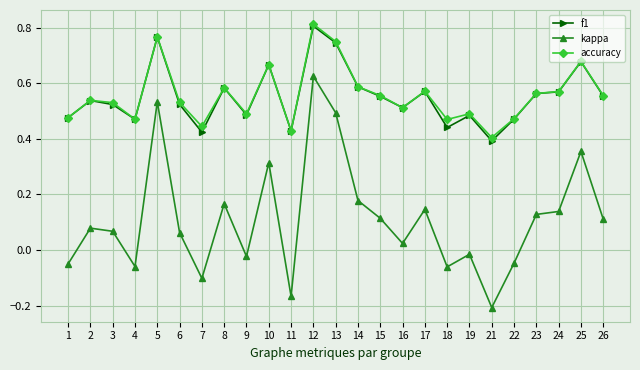

Where is the first local minimum for f1?

4